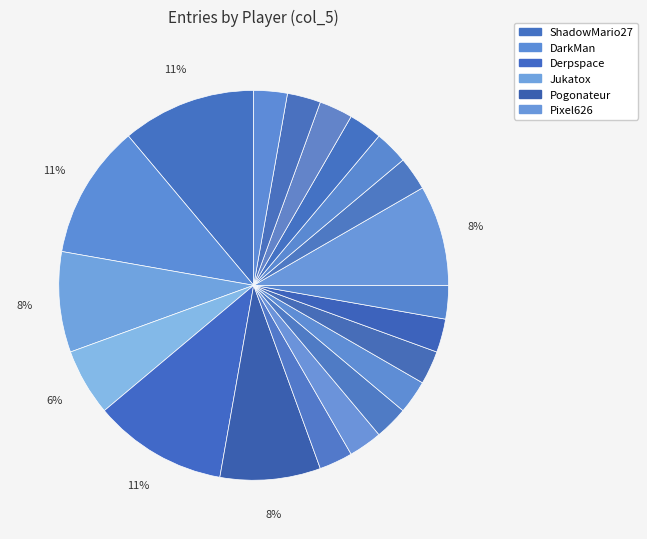

Count the number of slices in the pie.

20